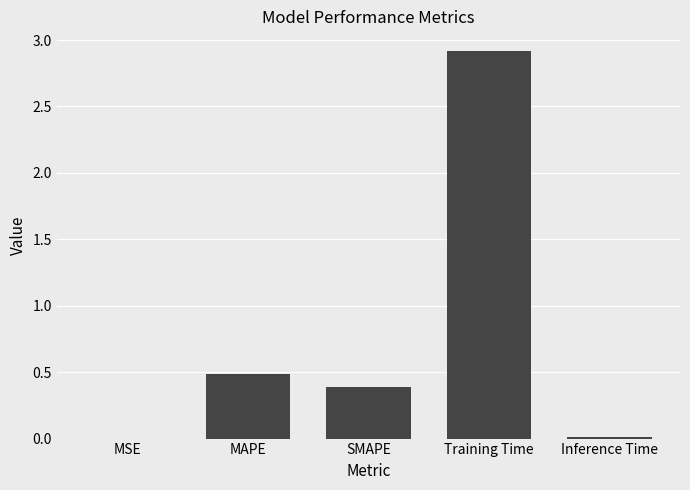

Between SMAPE and Training Time, which is larger?

Training Time